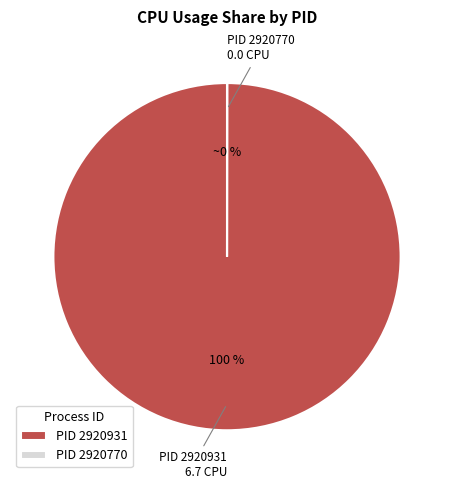

To the nearest percent, what percentage of the pie is PID 2920931?

100%